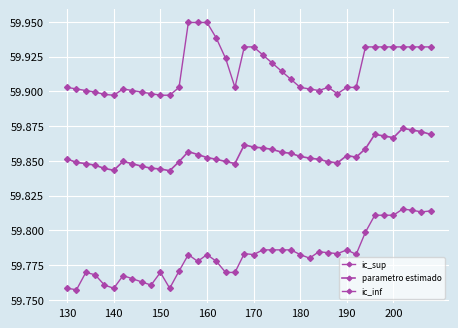

Count the number of data series in this chart.

3